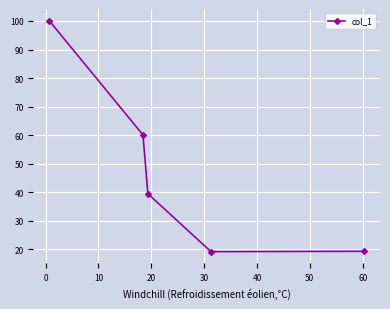

Count the number of data series in this chart.

1